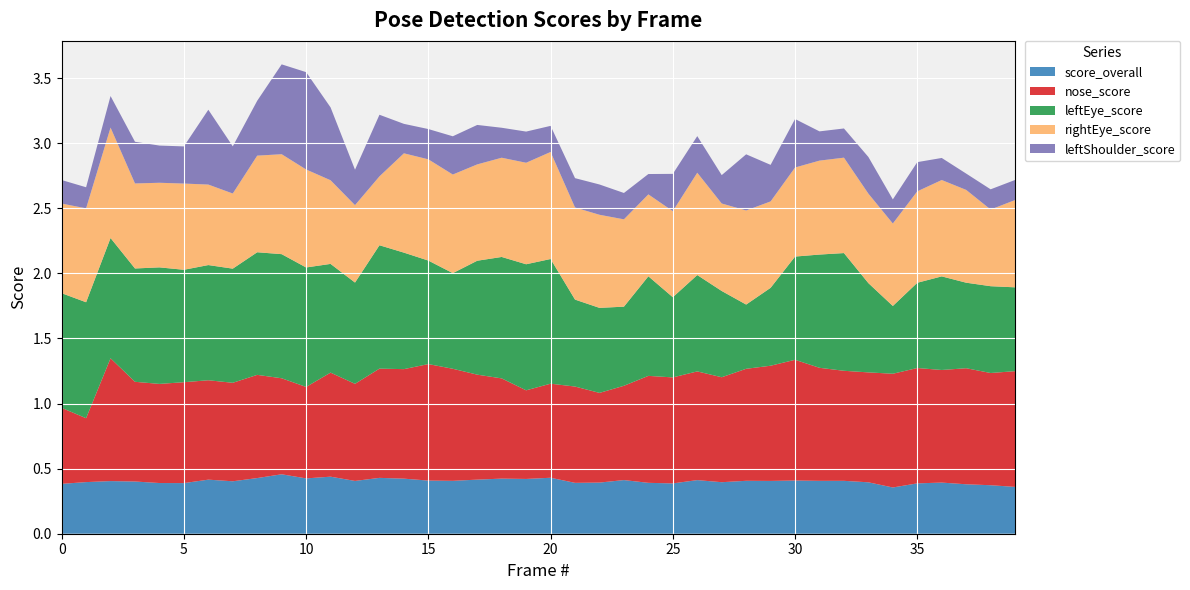

Reading right to left, list all the values displayed in this chart.

score_overall: 0.4	0.4	0.4	0.4	0.4	0.4	0.4	0.4	0.4	0.4	0.4	0.4	0.4	0.4	0.4	0.4	0.4	0.4	0.4	0.4	0.4	0.4	0.4	0.4	0.4	0.4	0.4	0.4	0.4	0.4	0.5	0.4	0.4	0.4	0.4	0.4	0.4	0.4	0.4	0.4
nose_score: 0.9	0.9	0.9	0.9	0.9	0.9	0.8	0.8	0.9	0.9	0.9	0.9	0.8	0.8	0.8	0.8	0.7	0.7	0.7	0.7	0.7	0.8	0.8	0.9	0.9	0.8	0.8	0.7	0.8	0.7	0.7	0.8	0.8	0.8	0.8	0.8	0.8	0.9	0.5	0.6
leftEye_score: 0.6	0.7	0.7	0.7	0.7	0.5	0.7	0.9	0.9	0.8	0.6	0.5	0.7	0.7	0.6	0.8	0.6	0.7	0.7	1.0	1.0	0.9	0.9	0.7	0.8	0.9	0.9	0.8	0.8	0.9	1.0	0.9	0.9	0.9	0.9	0.9	0.9	0.9	0.9	0.9
rightEye_score: 0.7	0.6	0.7	0.7	0.7	0.6	0.7	0.7	0.7	0.7	0.7	0.7	0.7	0.8	0.7	0.6	0.7	0.7	0.7	0.8	0.8	0.8	0.7	0.8	0.8	0.8	0.5	0.6	0.6	0.8	0.8	0.7	0.6	0.6	0.7	0.6	0.7	0.8	0.7	0.7
leftShoulder_score: 0.2	0.2	0.1	0.2	0.2	0.2	0.3	0.2	0.2	0.4	0.3	0.4	0.2	0.3	0.3	0.2	0.2	0.2	0.2	0.2	0.2	0.2	0.3	0.3	0.2	0.2	0.5	0.3	0.6	0.7	0.7	0.4	0.4	0.6	0.3	0.3	0.3	0.2	0.2	0.2